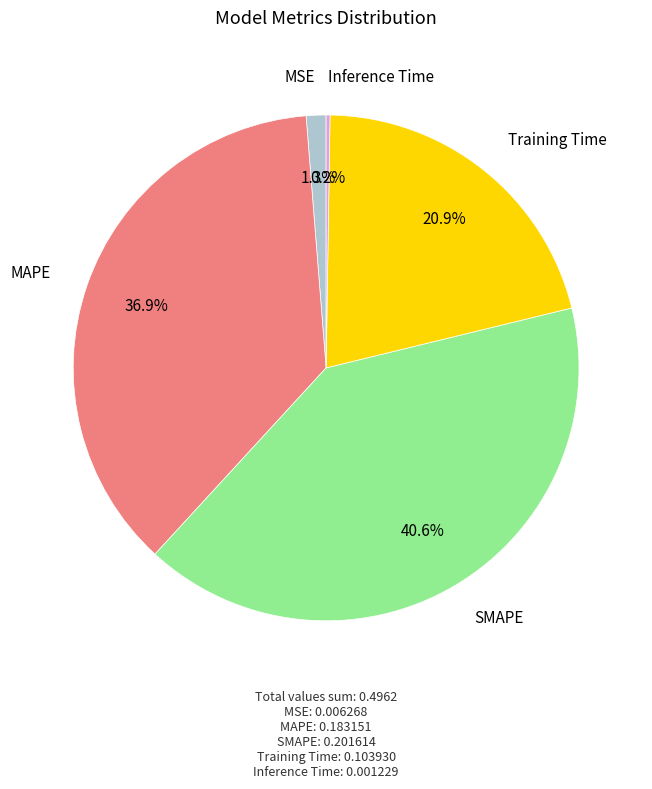

To the nearest percent, what is the difference between the MSE and MAPE slice percentages?

36%